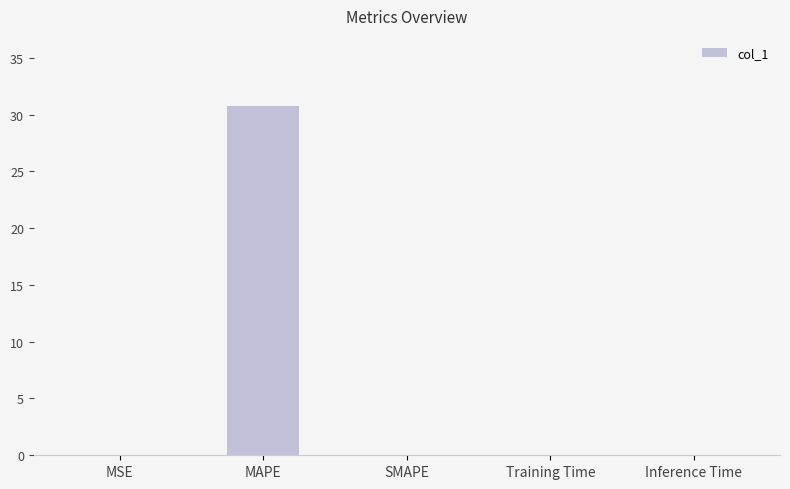

The value at Training Time is 0.0. True or false?

True